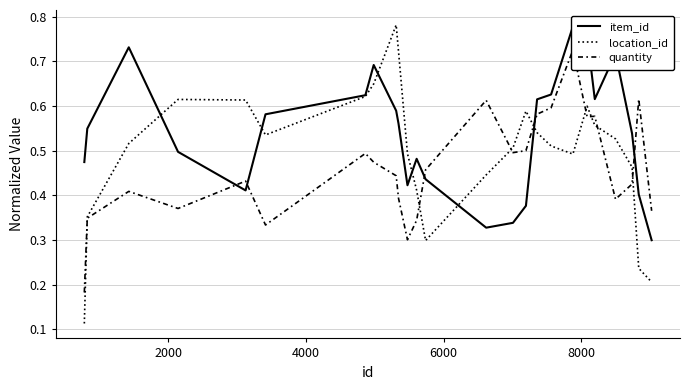

The value of location_id at 17 is 0.2. True or false?

False